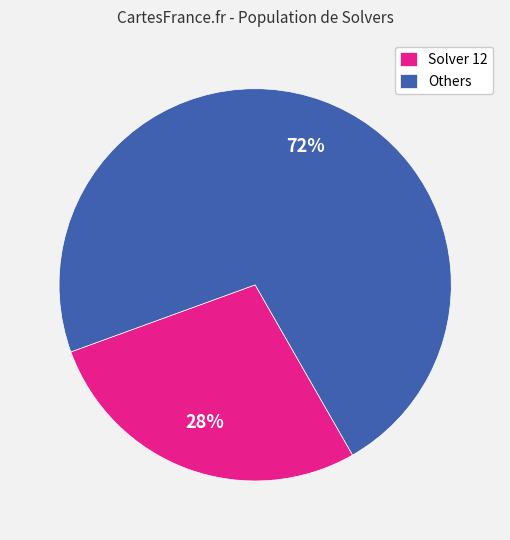

Is there a majority slice in this chart?

Yes